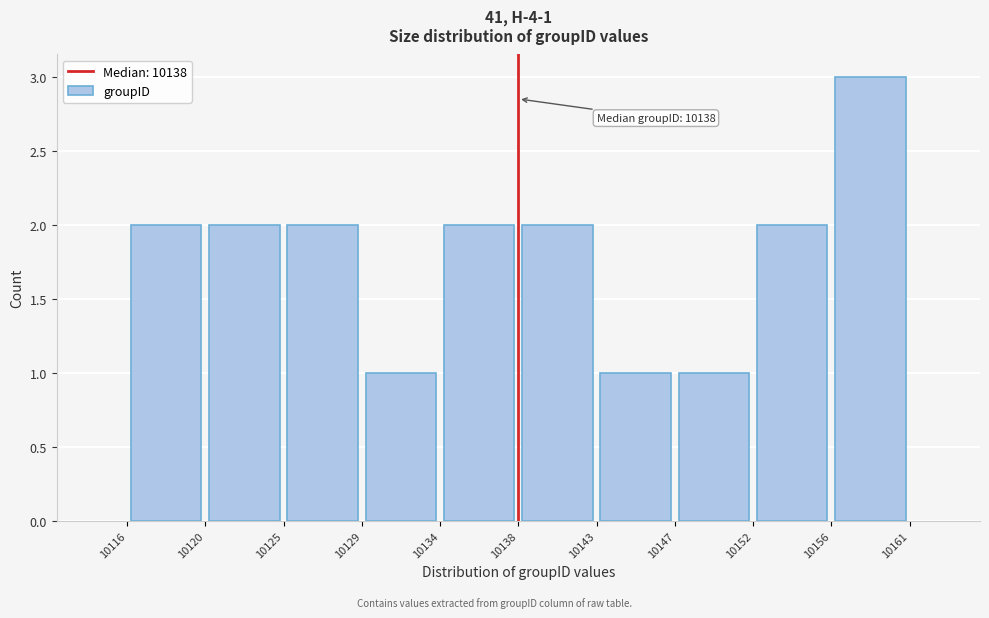

Over which range of the x-axis is the bar tallest?

10156 to 10161